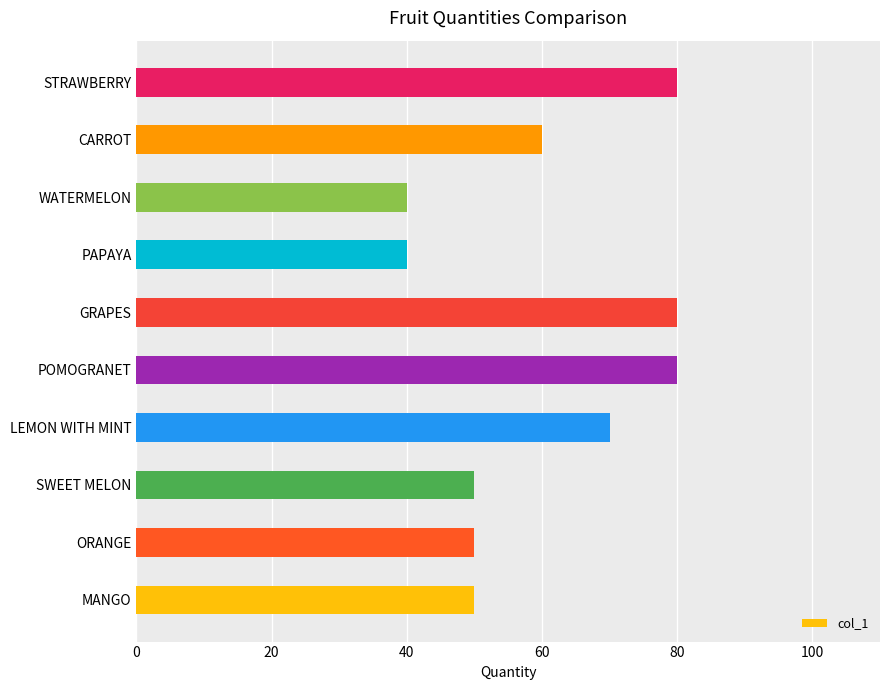

What is the change in value from SWEET MELON to PAPAYA?

-10